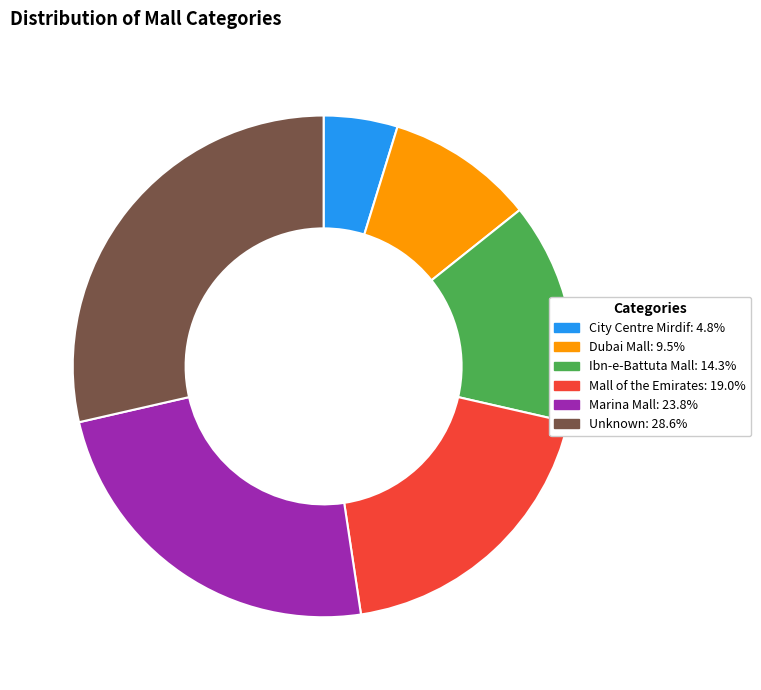

Is it true that Marina Mall is 10% of the pie?

False